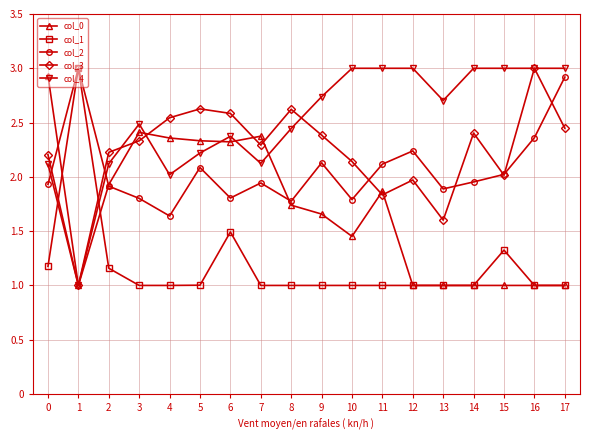

How many data points in col_3 are less than 2?

4